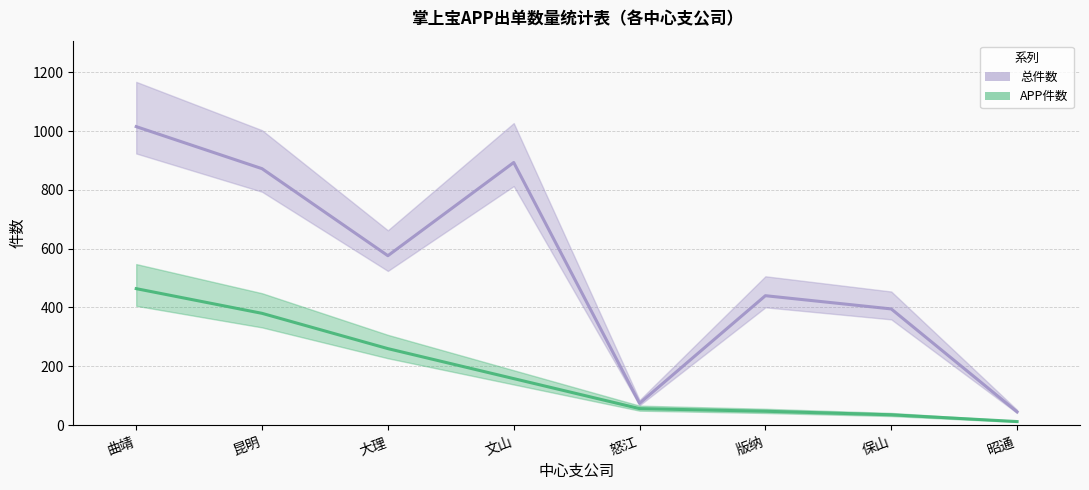

What is the sum of the 总件数 values at 保山 and 曲靖?

1410